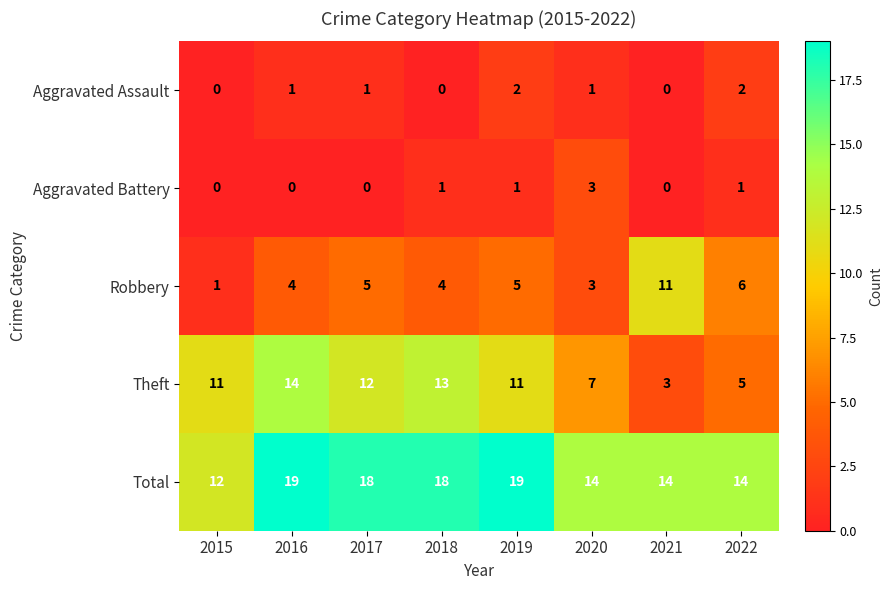

Which series has the largest total across all categories?

Total